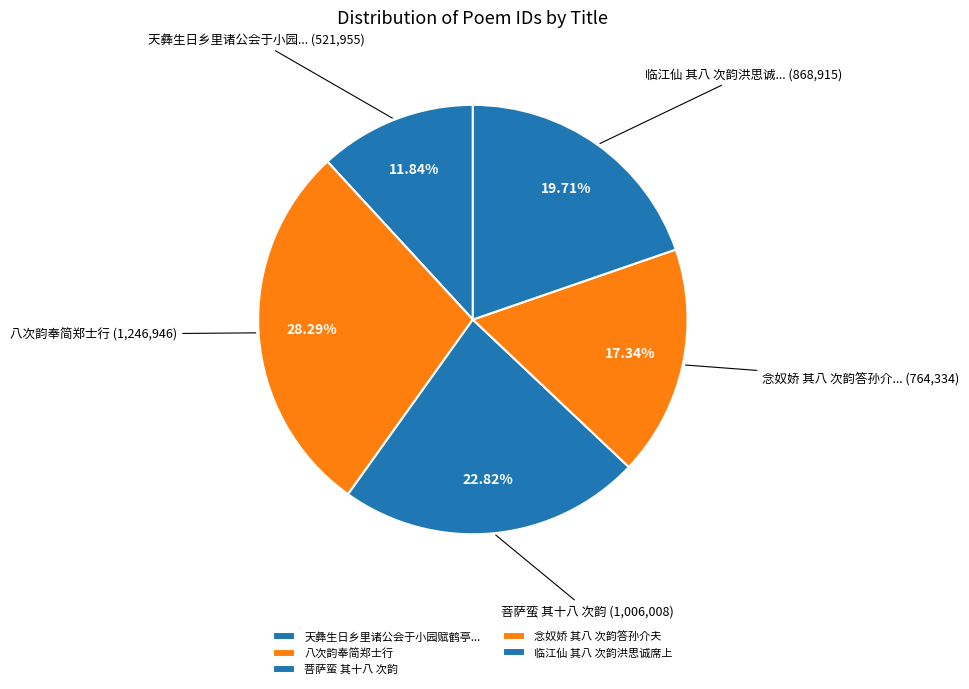

What is the ratio of the value at 菩萨蛮 其十八 次韵 to the value at 念奴娇 其八 次韵答孙介夫?

1.3